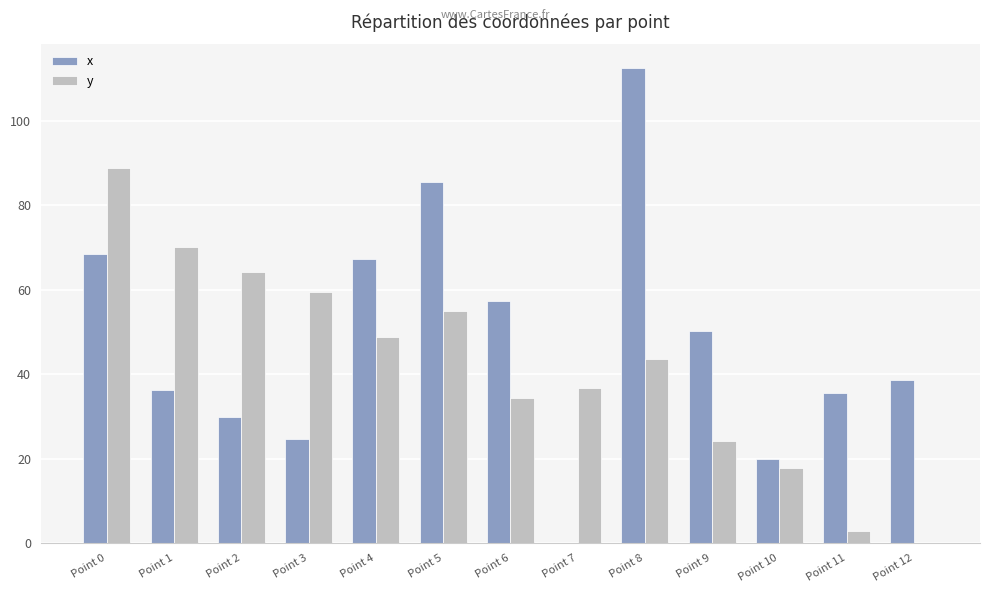

Read the y value at Point 3.

59.4